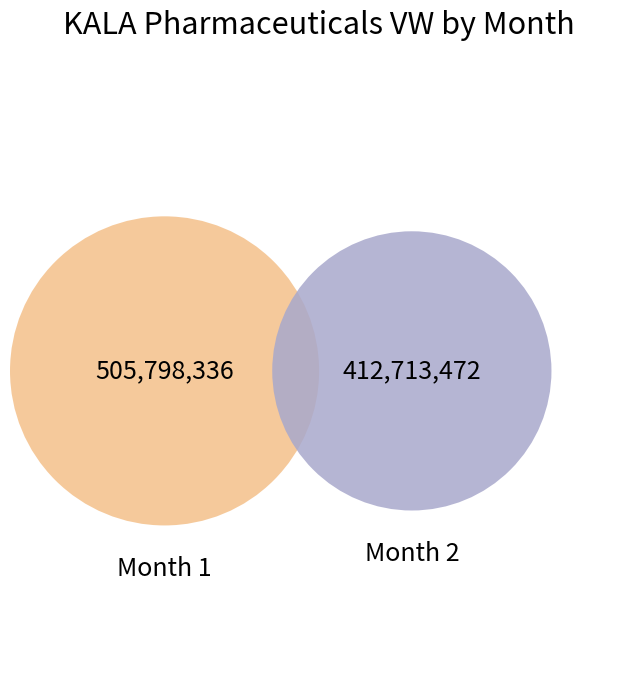

True or false: 1 accounts for 61% of the total.

False